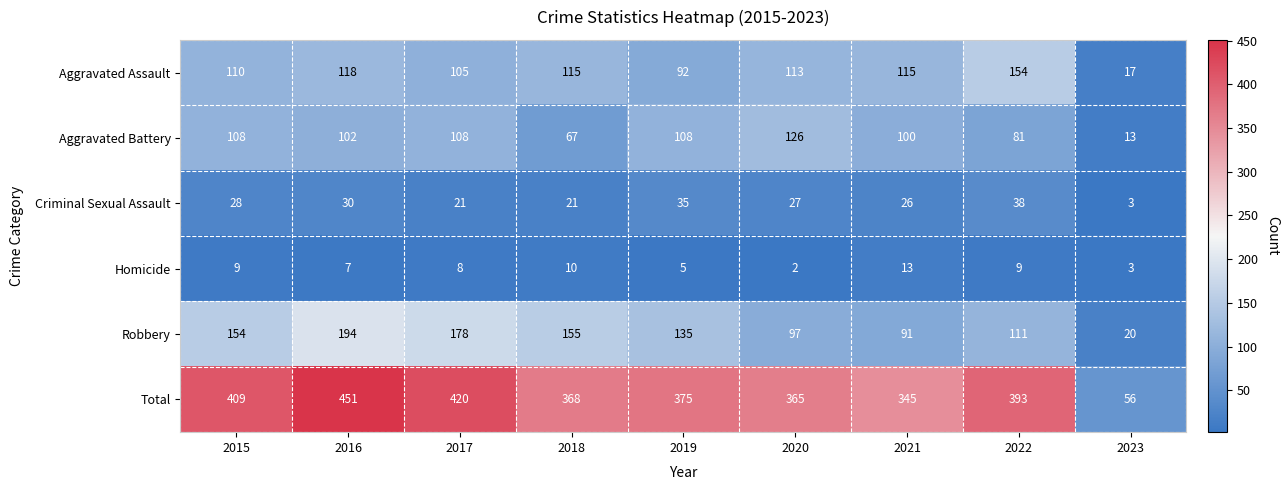

Rank the categories by Robbery value from highest to lowest.

2016, 2017, 2018, 2015, 2019, 2022, 2020, 2021, 2023